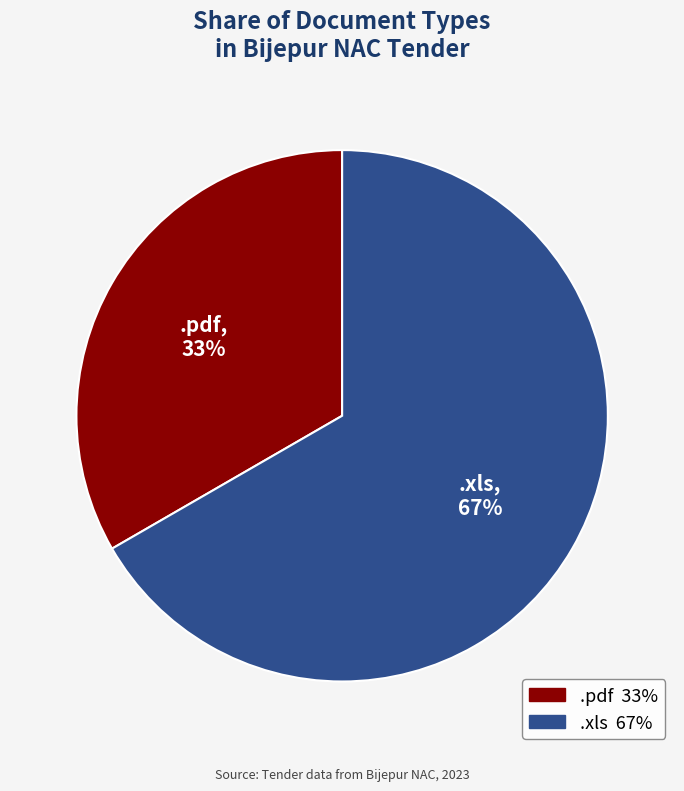

Is it true that .xls is 67% of the pie?

True